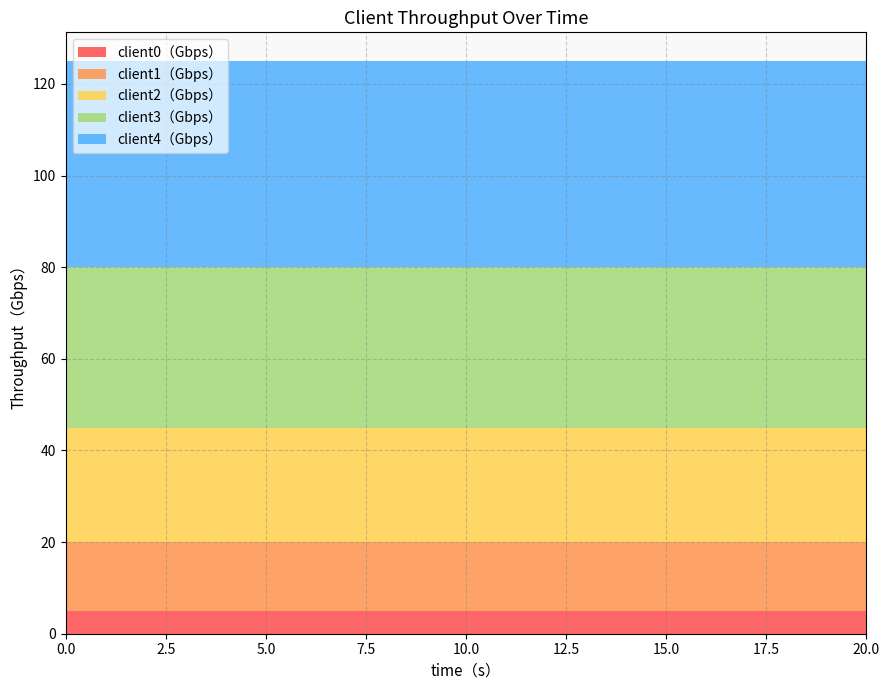

Reading left to right, what are all the values shown in this chart?

client0（Gbps）: 0=5	2.5=5	5=5	7.5=5	10=5	12.5=5	15=5	17.5=5	20=5
client1（Gbps）: 0=15	2.5=15	5=15	7.5=15	10=15	12.5=15	15=15	17.5=15	20=15
client2（Gbps）: 0=25	2.5=25	5=25	7.5=25	10=25	12.5=25	15=25	17.5=25	20=25
client3（Gbps）: 0=35	2.5=35	5=35	7.5=35	10=35	12.5=35	15=35	17.5=35	20=35
client4（Gbps）: 0=45	2.5=45	5=45	7.5=45	10=45	12.5=45	15=45	17.5=45	20=45